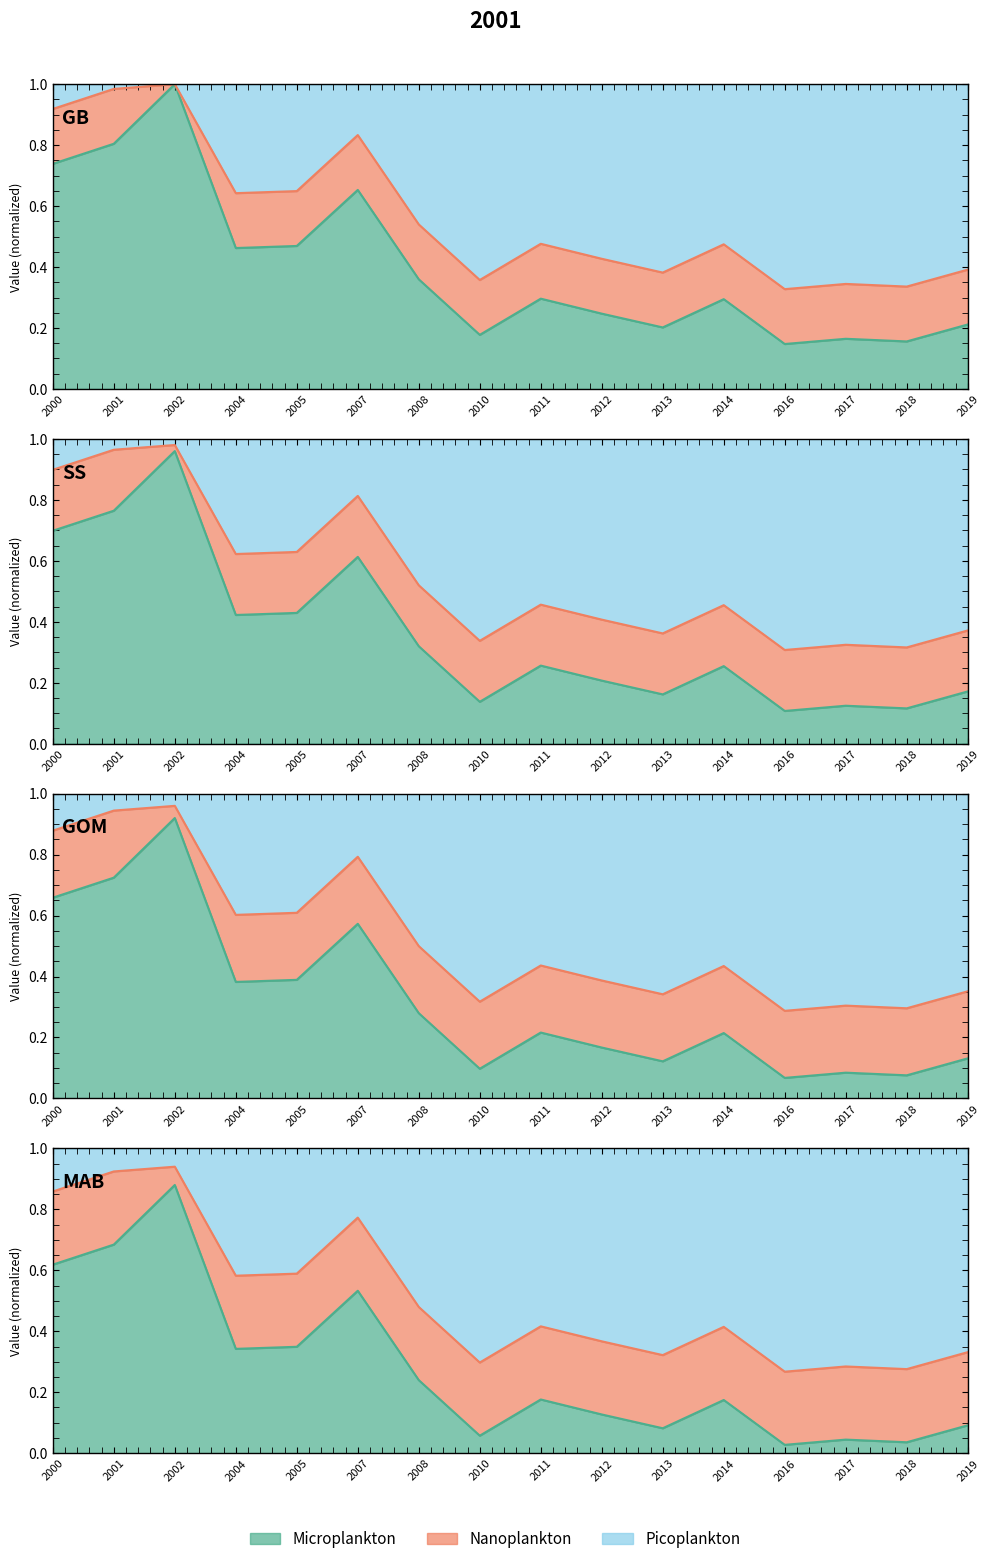

What is the maximum value shown in the chart?

1.0